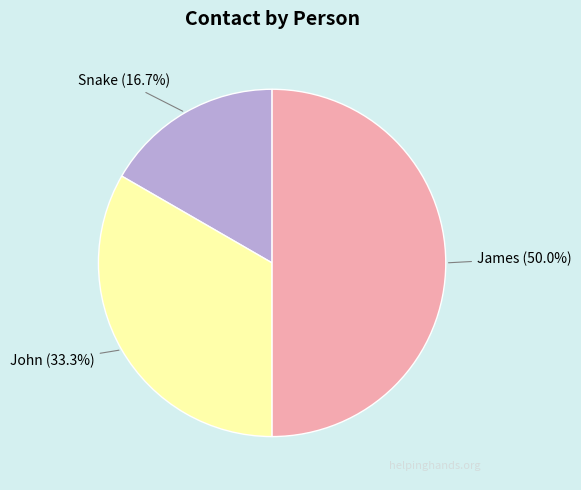

How many segments does this pie chart have?

3